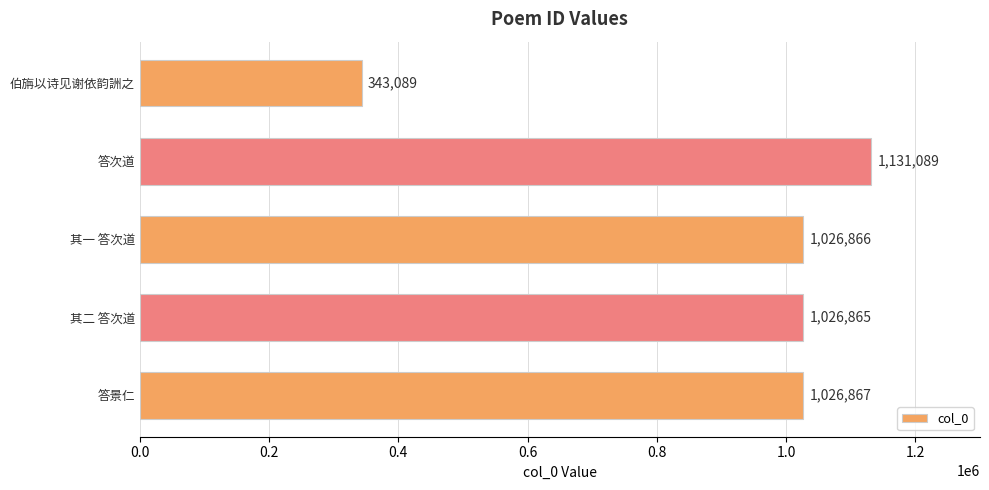

Reading bottom to top, extract all data points from this chart.

答景仁=1026867	其二 答次道=1026865	其一 答次道=1026866	答次道=1131089	伯旃以诗见谢依韵詶之=343089